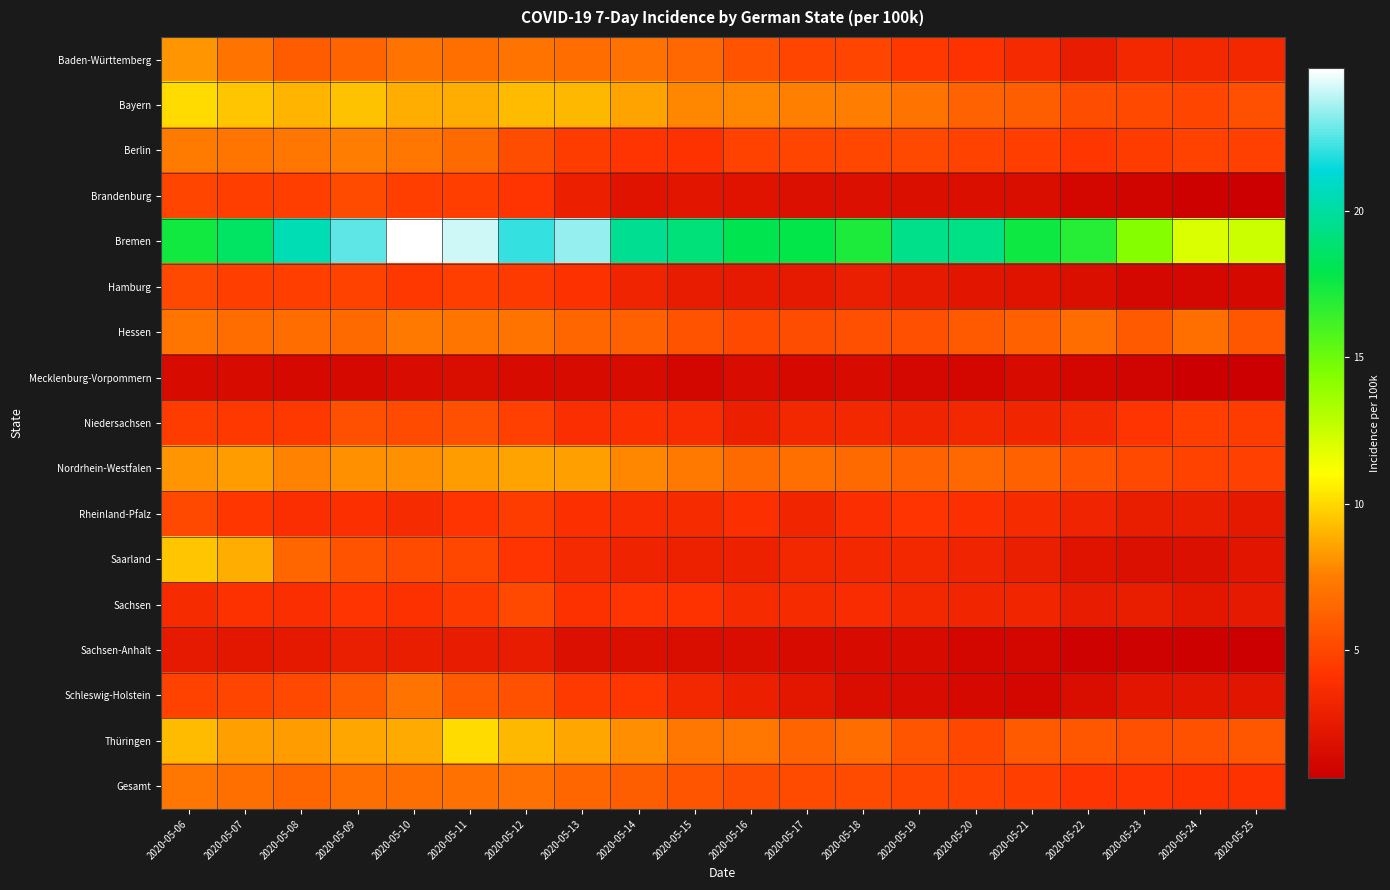

Reading left to right, list all the values displayed in this chart.

Baden-Württemberg: 2020-05-06=8.2	2020-05-07=7.0	2020-05-08=6.0	2020-05-09=6.4	2020-05-10=7.0	2020-05-11=6.9	2020-05-12=7.0	2020-05-13=6.7	2020-05-14=6.9	2020-05-15=6.5	2020-05-16=5.6	2020-05-17=5.0	2020-05-18=5.0	2020-05-19=4.4	2020-05-20=4.1	2020-05-21=3.5	2020-05-22=2.6	2020-05-23=3.4	2020-05-24=3.4	2020-05-25=3.4
Bayern: 2020-05-06=10.1	2020-05-07=9.5	2020-05-08=9.0	2020-05-09=9.4	2020-05-10=8.8	2020-05-11=8.8	2020-05-12=9.2	2020-05-13=9.1	2020-05-14=8.5	2020-05-15=7.8	2020-05-16=7.8	2020-05-17=7.6	2020-05-18=7.5	2020-05-19=7.0	2020-05-20=6.3	2020-05-21=6.1	2020-05-22=5.3	2020-05-23=5.2	2020-05-24=5.0	2020-05-25=5.4
Berlin: 2020-05-06=7.4	2020-05-07=7.1	2020-05-08=7.3	2020-05-09=7.5	2020-05-10=7.2	2020-05-11=6.6	2020-05-12=5.3	2020-05-13=4.5	2020-05-14=4.2	2020-05-15=4.1	2020-05-16=4.8	2020-05-17=4.9	2020-05-18=5.0	2020-05-19=5.1	2020-05-20=4.9	2020-05-21=4.6	2020-05-22=4.2	2020-05-23=4.6	2020-05-24=4.8	2020-05-25=4.7
Brandenburg: 2020-05-06=5.0	2020-05-07=4.6	2020-05-08=4.7	2020-05-09=5.2	2020-05-10=4.7	2020-05-11=4.7	2020-05-12=4.2	2020-05-13=2.9	2020-05-14=2.0	2020-05-15=2.2	2020-05-16=2.0	2020-05-17=1.8	2020-05-18=1.8	2020-05-19=1.7	2020-05-20=1.8	2020-05-21=1.6	2020-05-22=1.2	2020-05-23=1.0	2020-05-24=0.7	2020-05-25=0.7
Bremen: 2020-05-06=17.4	2020-05-07=18.4	2020-05-08=20.5	2020-05-09=22.7	2020-05-10=24.9	2020-05-11=24.2	2020-05-12=22.1	2020-05-13=23.4	2020-05-14=19.6	2020-05-15=19.0	2020-05-16=18.0	2020-05-17=17.9	2020-05-18=17.1	2020-05-19=19.5	2020-05-20=19.3	2020-05-21=17.6	2020-05-22=16.8	2020-05-23=14.3	2020-05-24=12.0	2020-05-25=12.4
Hamburg: 2020-05-06=5.2	2020-05-07=4.6	2020-05-08=4.7	2020-05-09=4.8	2020-05-10=4.3	2020-05-11=4.6	2020-05-12=4.5	2020-05-13=4.0	2020-05-14=3.1	2020-05-15=2.6	2020-05-16=2.4	2020-05-17=2.4	2020-05-18=2.7	2020-05-19=2.4	2020-05-20=2.2	2020-05-21=2.0	2020-05-22=1.7	2020-05-23=1.2	2020-05-24=1.2	2020-05-25=1.3
Hessen: 2020-05-06=7.1	2020-05-07=6.7	2020-05-08=6.8	2020-05-09=6.6	2020-05-10=7.3	2020-05-11=7.1	2020-05-12=7.1	2020-05-13=6.5	2020-05-14=6.2	2020-05-15=5.6	2020-05-16=5.1	2020-05-17=5.3	2020-05-18=5.4	2020-05-19=5.4	2020-05-20=5.9	2020-05-21=6.2	2020-05-22=6.8	2020-05-23=5.9	2020-05-24=6.8	2020-05-25=5.8
Mecklenburg-Vorpommern: 2020-05-06=1.4	2020-05-07=1.4	2020-05-08=1.4	2020-05-09=1.4	2020-05-10=1.5	2020-05-11=1.6	2020-05-12=1.4	2020-05-13=1.4	2020-05-14=1.4	2020-05-15=1.1	2020-05-16=1.5	2020-05-17=1.4	2020-05-18=1.4	2020-05-19=1.2	2020-05-20=1.2	2020-05-21=1.4	2020-05-22=1.1	2020-05-23=0.9	2020-05-24=0.7	2020-05-25=0.6
Niedersachsen: 2020-05-06=4.5	2020-05-07=4.4	2020-05-08=4.4	2020-05-09=5.4	2020-05-10=5.2	2020-05-11=5.4	2020-05-12=4.7	2020-05-13=3.8	2020-05-14=3.9	2020-05-15=3.7	2020-05-16=2.8	2020-05-17=3.3	2020-05-18=3.3	2020-05-19=3.1	2020-05-20=3.4	2020-05-21=3.2	2020-05-22=3.5	2020-05-23=4.2	2020-05-24=4.7	2020-05-25=4.6
Nordrhein-Westfalen: 2020-05-06=8.2	2020-05-07=8.4	2020-05-08=7.7	2020-05-09=8.1	2020-05-10=8.1	2020-05-11=8.3	2020-05-12=8.6	2020-05-13=8.4	2020-05-14=7.8	2020-05-15=7.3	2020-05-16=6.6	2020-05-17=6.8	2020-05-18=6.6	2020-05-19=6.2	2020-05-20=6.6	2020-05-21=6.2	2020-05-22=5.6	2020-05-23=5.1	2020-05-24=4.8	2020-05-25=4.7
Rheinland-Pfalz: 2020-05-06=5.1	2020-05-07=4.3	2020-05-08=3.8	2020-05-09=3.9	2020-05-10=3.6	2020-05-11=4.2	2020-05-12=4.5	2020-05-13=3.9	2020-05-14=3.7	2020-05-15=3.6	2020-05-16=3.9	2020-05-17=3.2	2020-05-18=3.8	2020-05-19=4.2	2020-05-20=3.9	2020-05-21=3.6	2020-05-22=3.1	2020-05-23=2.7	2020-05-24=2.6	2020-05-25=2.4
Saarland: 2020-05-06=9.5	2020-05-07=8.8	2020-05-08=6.5	2020-05-09=5.6	2020-05-10=5.2	2020-05-11=5.0	2020-05-12=4.1	2020-05-13=3.5	2020-05-14=3.0	2020-05-15=2.9	2020-05-16=2.9	2020-05-17=3.3	2020-05-18=3.3	2020-05-19=3.4	2020-05-20=3.1	2020-05-21=2.7	2020-05-22=2.0	2020-05-23=1.8	2020-05-24=1.8	2020-05-25=2.1
Sachsen: 2020-05-06=3.7	2020-05-07=4.0	2020-05-08=3.8	2020-05-09=4.2	2020-05-10=4.0	2020-05-11=4.5	2020-05-12=5.1	2020-05-13=4.0	2020-05-14=4.2	2020-05-15=4.0	2020-05-16=3.6	2020-05-17=3.6	2020-05-18=3.7	2020-05-19=3.4	2020-05-20=3.2	2020-05-21=3.2	2020-05-22=2.6	2020-05-23=2.6	2020-05-24=2.3	2020-05-25=2.5
Sachsen-Anhalt: 2020-05-06=2.4	2020-05-07=2.3	2020-05-08=2.4	2020-05-09=2.7	2020-05-10=2.6	2020-05-11=2.6	2020-05-12=2.5	2020-05-13=1.8	2020-05-14=1.7	2020-05-15=1.6	2020-05-16=1.6	2020-05-17=1.4	2020-05-18=1.4	2020-05-19=1.4	2020-05-20=1.1	2020-05-21=1.2	2020-05-22=0.9	2020-05-23=0.8	2020-05-24=0.8	2020-05-25=0.7
Schleswig-Holstein: 2020-05-06=4.8	2020-05-07=4.9	2020-05-08=5.1	2020-05-09=6.0	2020-05-10=7.0	2020-05-11=5.9	2020-05-12=5.5	2020-05-13=4.4	2020-05-14=4.2	2020-05-15=3.3	2020-05-16=2.8	2020-05-17=2.3	2020-05-18=1.7	2020-05-19=1.5	2020-05-20=1.3	2020-05-21=1.2	2020-05-22=1.6	2020-05-23=2.2	2020-05-24=2.1	2020-05-25=2.1
Thüringen: 2020-05-06=9.2	2020-05-07=8.4	2020-05-08=8.4	2020-05-09=8.7	2020-05-10=8.8	2020-05-11=10.1	2020-05-12=9.1	2020-05-13=8.6	2020-05-14=7.9	2020-05-15=7.2	2020-05-16=7.2	2020-05-17=6.4	2020-05-18=6.7	2020-05-19=5.7	2020-05-20=5.0	2020-05-21=5.9	2020-05-22=5.8	2020-05-23=5.4	2020-05-24=5.5	2020-05-25=5.8
Gesamt: 2020-05-06=7.2	2020-05-07=6.9	2020-05-08=6.5	2020-05-09=6.9	2020-05-10=6.9	2020-05-11=6.9	2020-05-12=6.9	2020-05-13=6.5	2020-05-14=6.1	2020-05-15=5.7	2020-05-16=5.3	2020-05-17=5.2	2020-05-18=5.2	2020-05-19=4.9	2020-05-20=4.8	2020-05-21=4.6	2020-05-22=4.2	2020-05-23=4.1	2020-05-24=4.1	2020-05-25=4.1